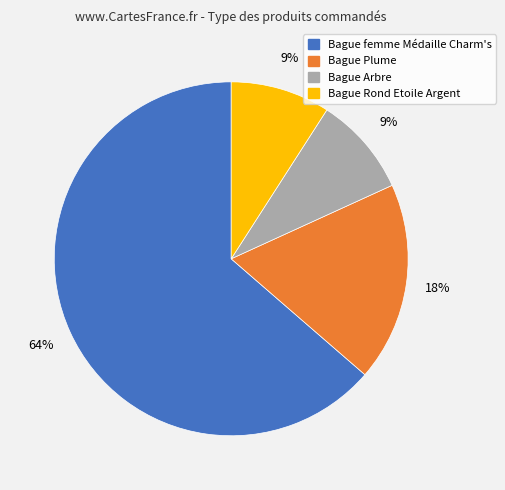

To the nearest percent, what is the combined percentage of Bague Rond Etoile Argent and Bague Plume?

27%